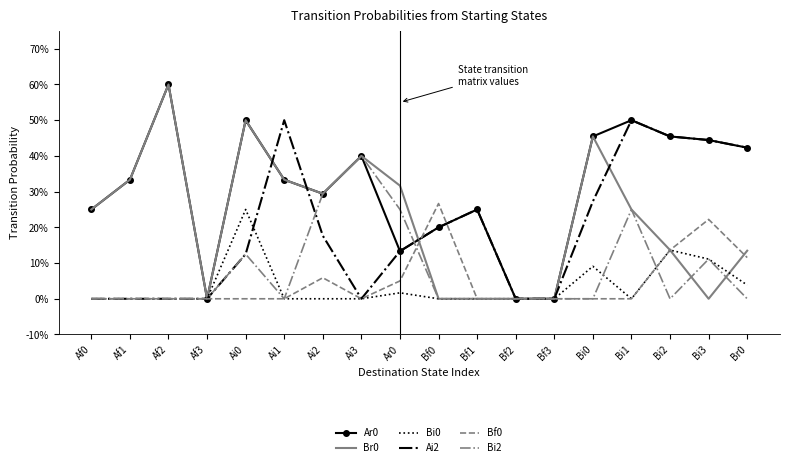

What is the difference between the maximum and minimum values in the Bi0 series?

0.2